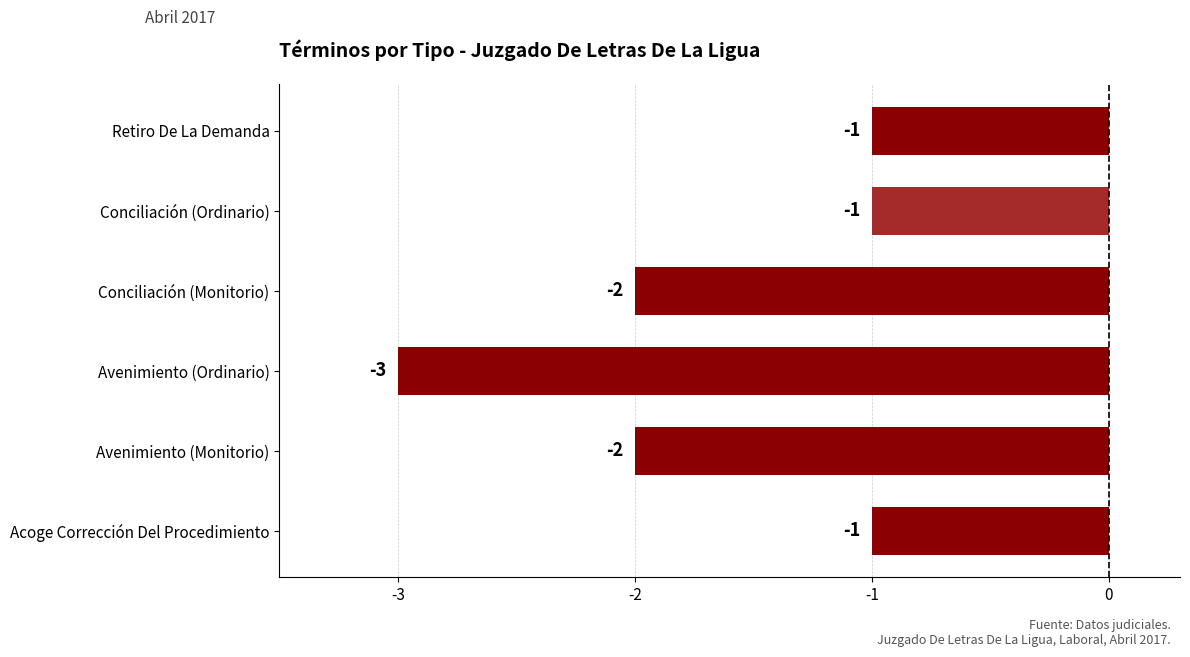

The value at Conciliación (Monitorio) is -3. True or false?

False